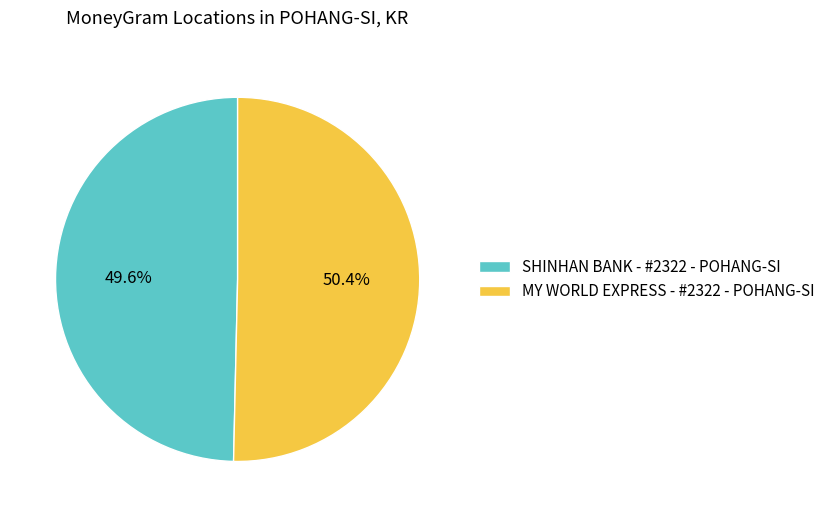

The SHINHAN BANK - #2322 - POHANG-SI slice represents 50% of the pie. True or false?

True